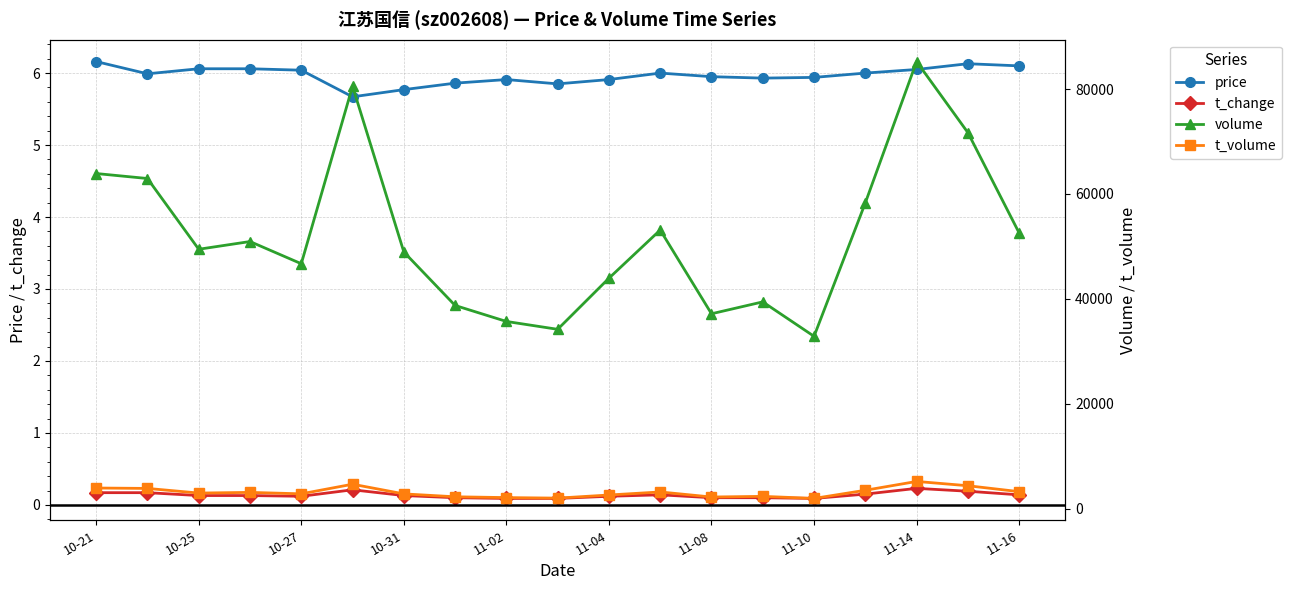

Read the volume value at 11.

53121.0